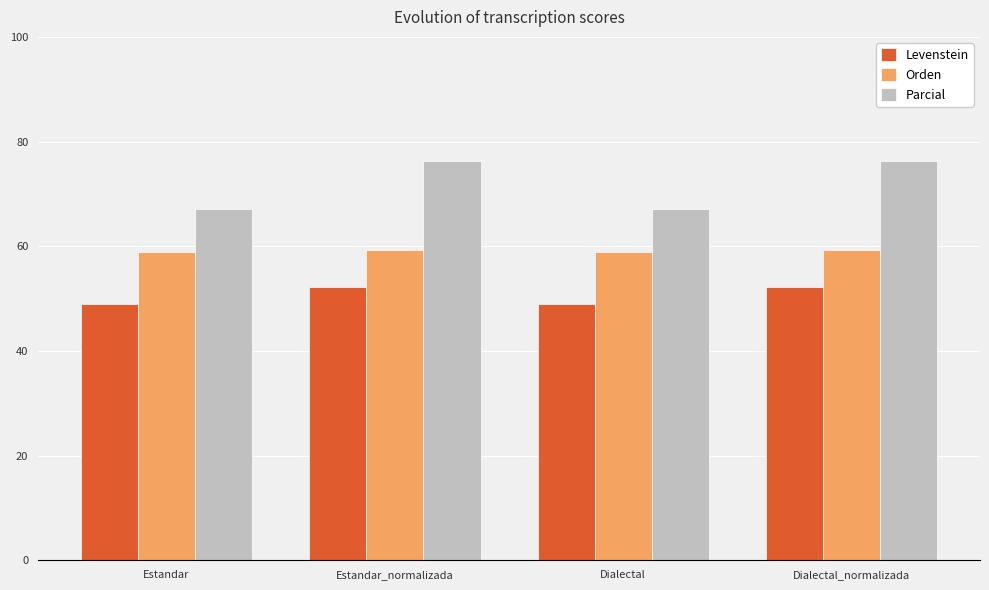

What is the greatest value displayed?

76.3